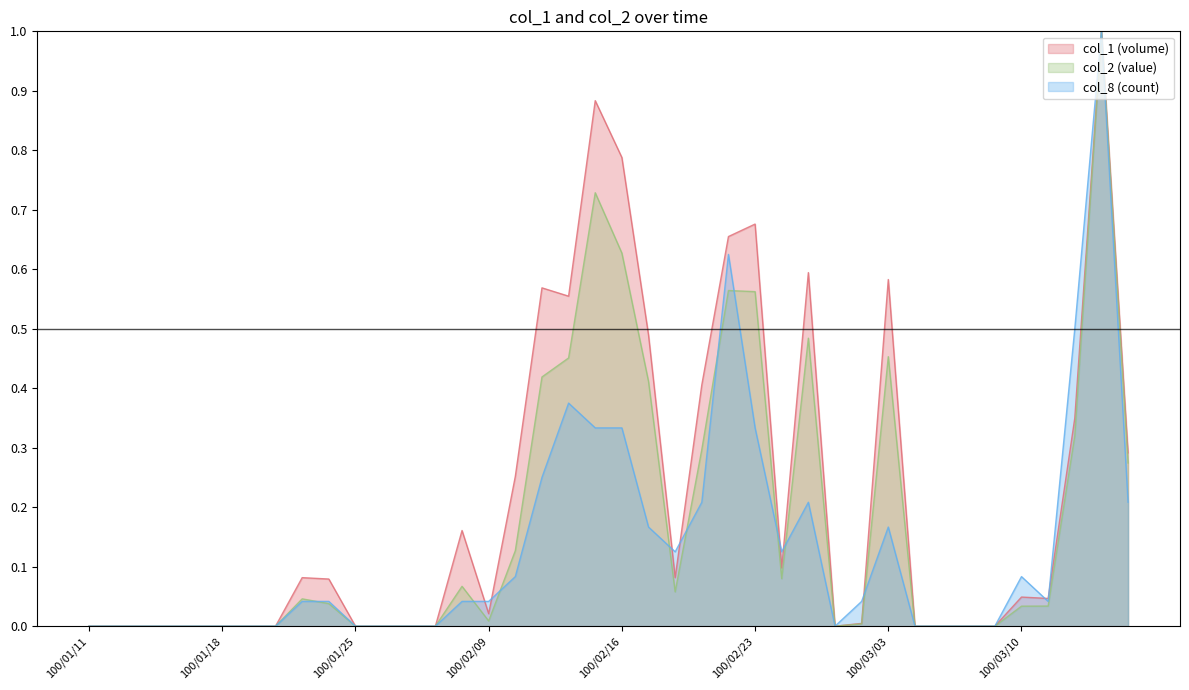

What position from the right is 100/03/15?

2